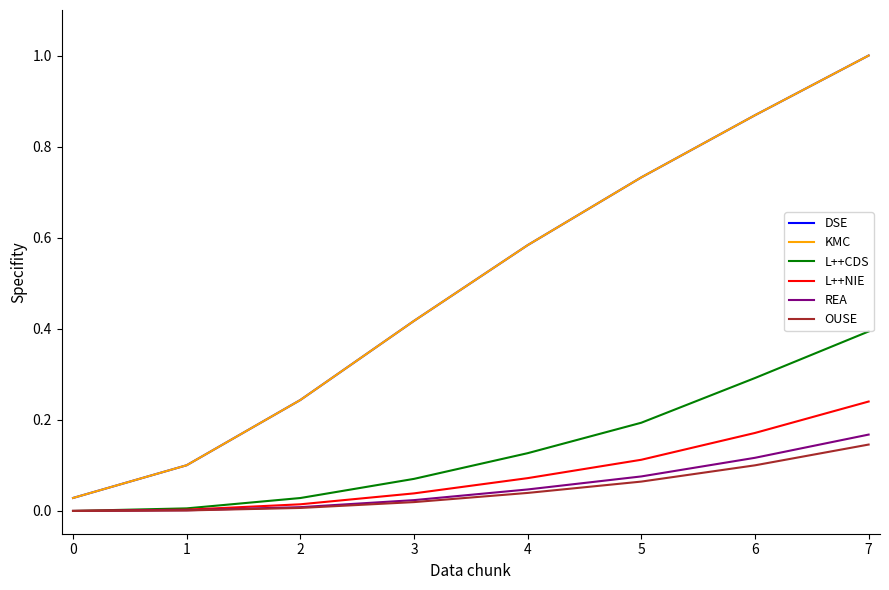

Which series has the largest total across all categories?

DSE